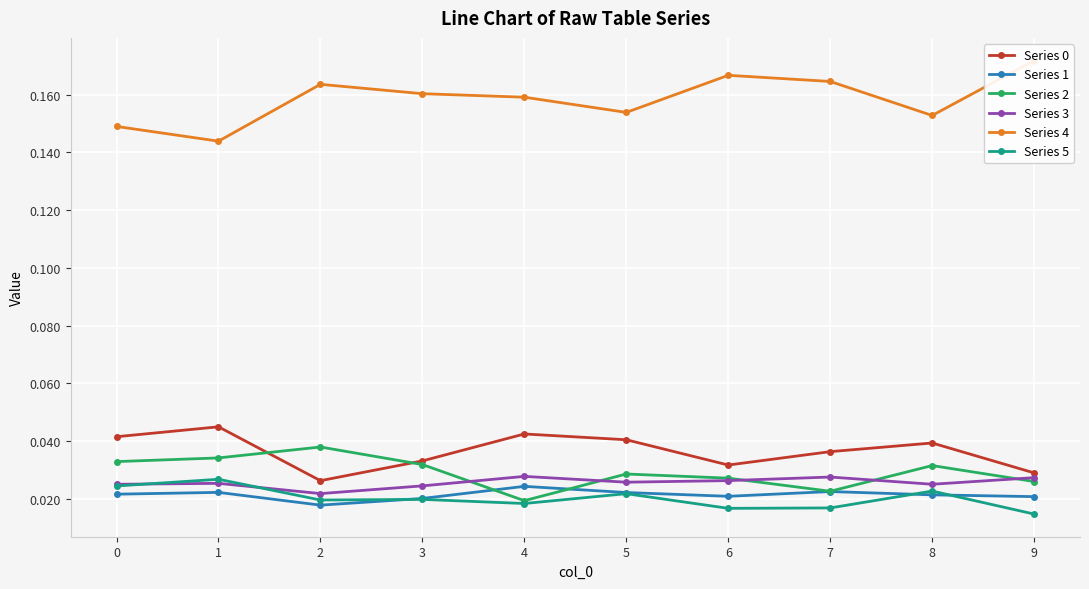

Reading left to right, extract all data points from this chart.

Series 0: 0.0	0.0	0.0	0.0	0.0	0.0	0.0	0.0	0.0	0.0
Series 1: 0.0	0.0	0.0	0.0	0.0	0.0	0.0	0.0	0.0	0.0
Series 2: 0.0	0.0	0.0	0.0	0.0	0.0	0.0	0.0	0.0	0.0
Series 3: 0.0	0.0	0.0	0.0	0.0	0.0	0.0	0.0	0.0	0.0
Series 4: 0.1	0.1	0.2	0.2	0.2	0.2	0.2	0.2	0.2	0.2
Series 5: 0.0	0.0	0.0	0.0	0.0	0.0	0.0	0.0	0.0	0.0